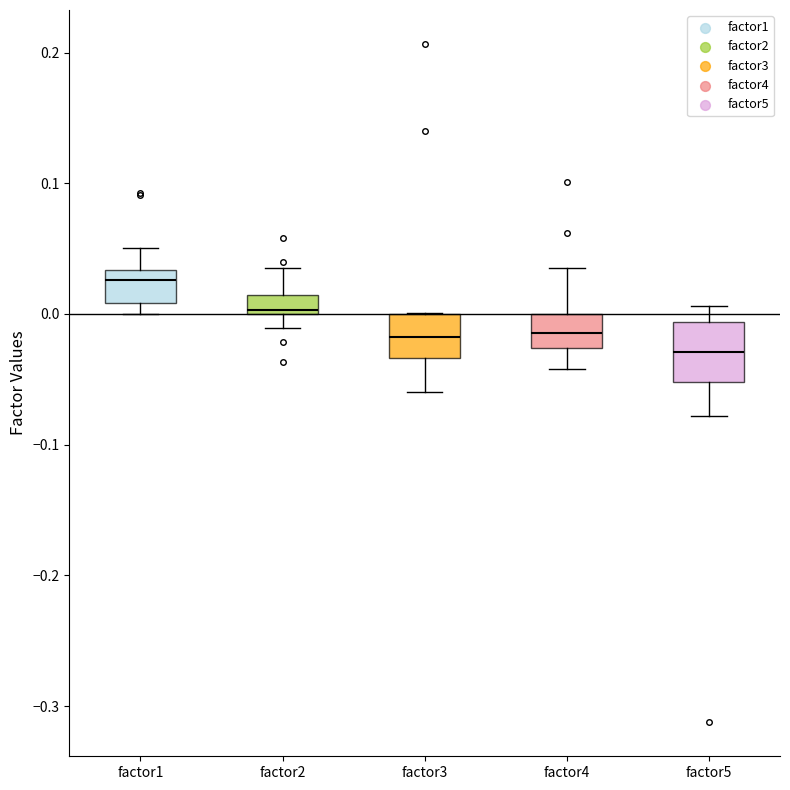

Where is the lower edge of the box for factor3 on the y-axis? The values are not printed on the chart, so give them approximately, as read against the axis.

-0.03